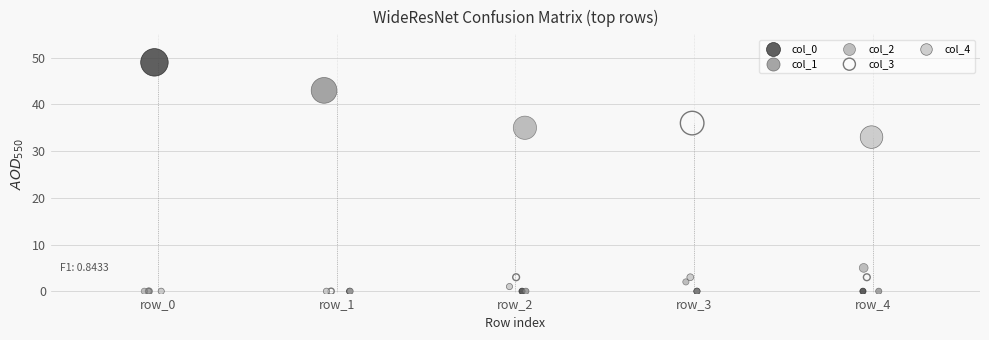

Which series reaches the maximum Y coordinate?

col_0